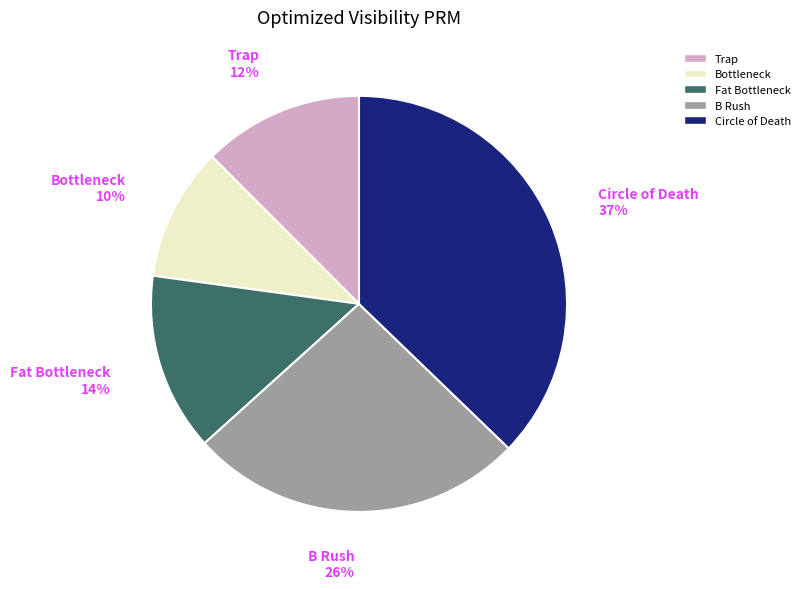

To the nearest percent, what is the difference between the largest and smallest slice percentages?

27%